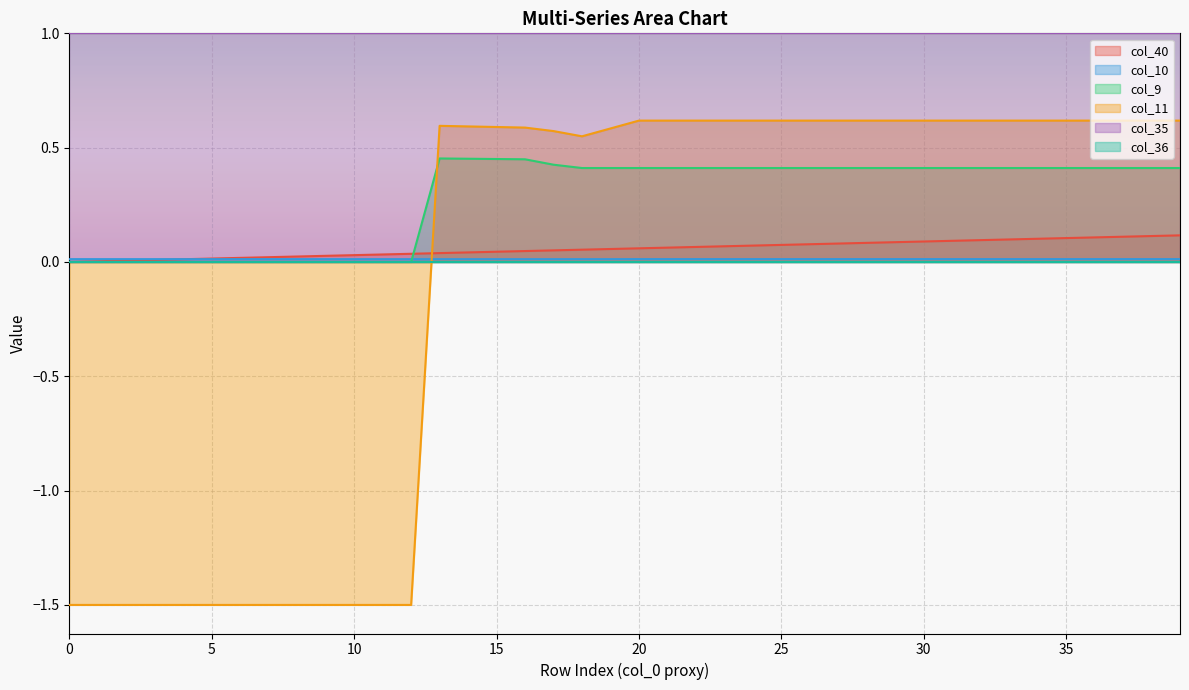

At which category does col_11 reach its first local peak?

13